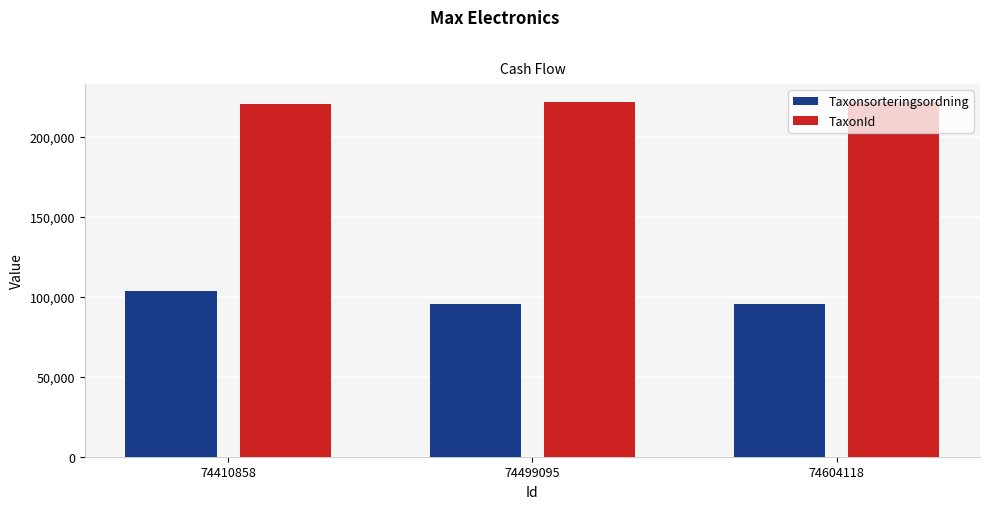

What is the smallest value displayed?

95511